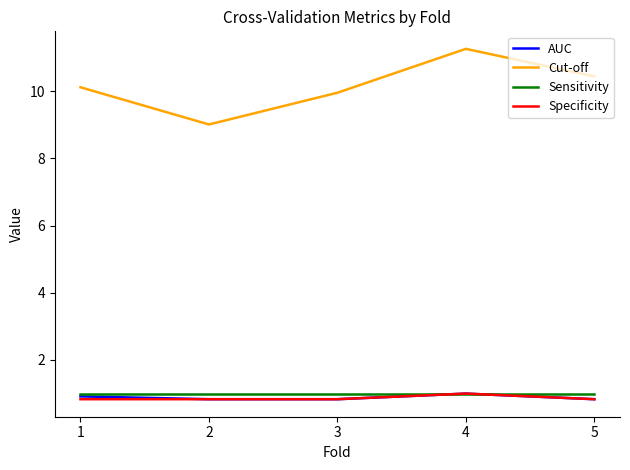

Reading right to left, list all the values displayed in this chart.

AUC: 0.8	1.0	0.8	0.8	0.9
Cut-off: 10.4	11.3	10.0	9.0	10.1
Sensitivity: 1.0	1.0	1.0	1.0	1.0
Specificity: 0.8	1.0	0.8	0.8	0.8